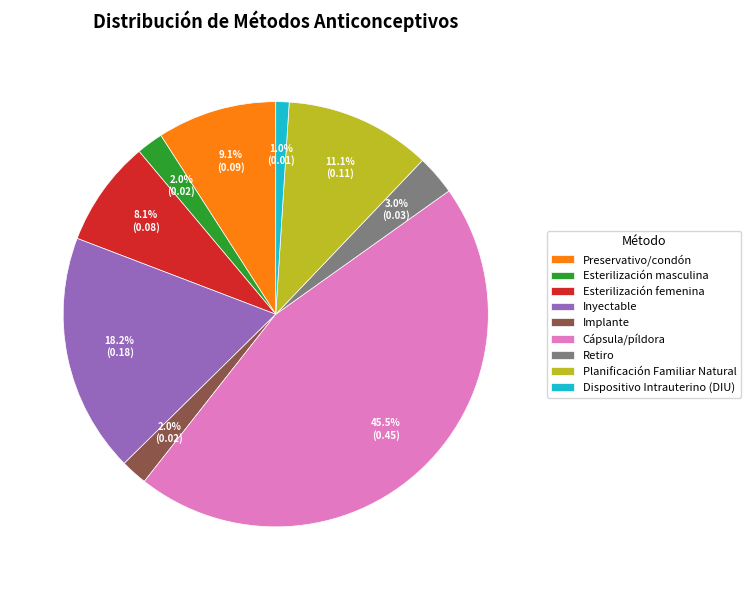

True or false: Esterilización femenina accounts for 14% of the total.

False